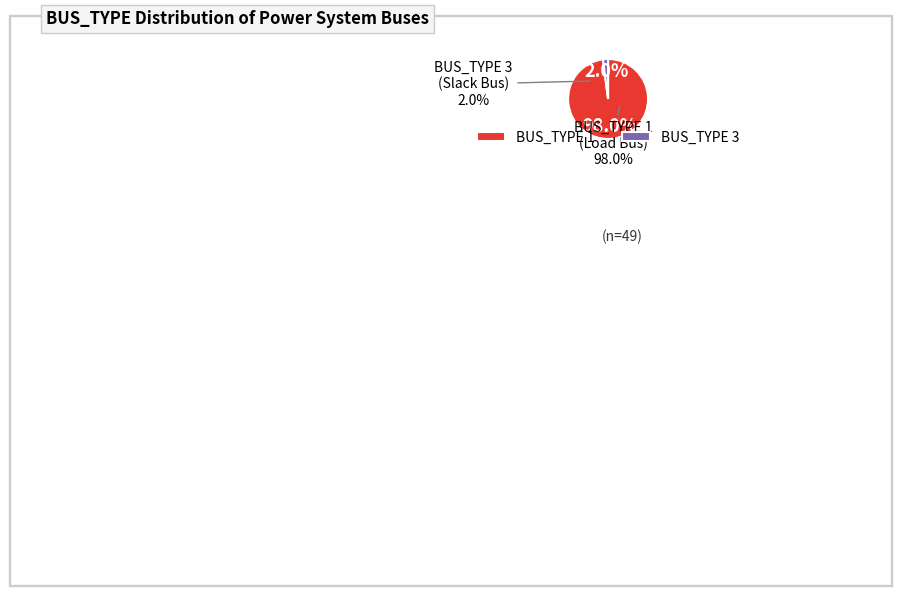

To the nearest percent, what is the combined percentage of BUS_TYPE 3 and BUS_TYPE 1?

100%